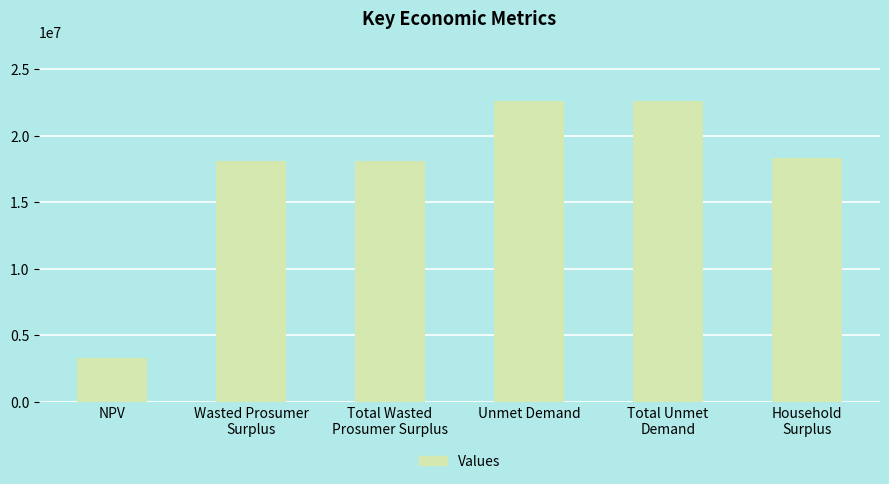

The value at Household
Surplus is 18295148.0. True or false?

True